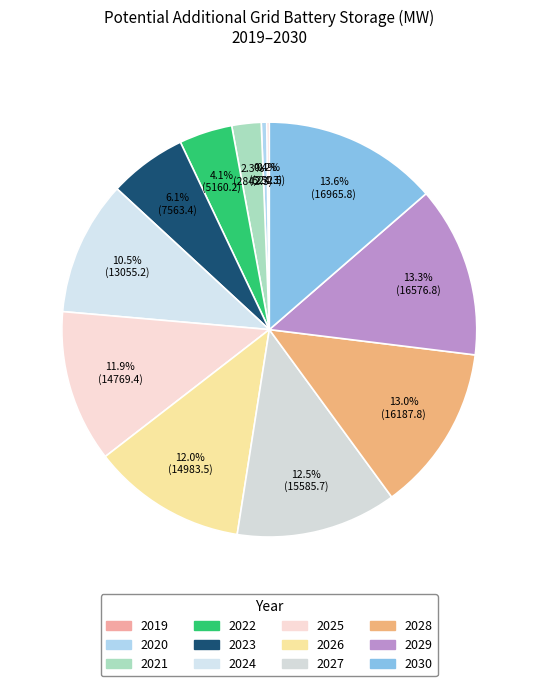

Which has a higher value, 2027 or 2021?

2027